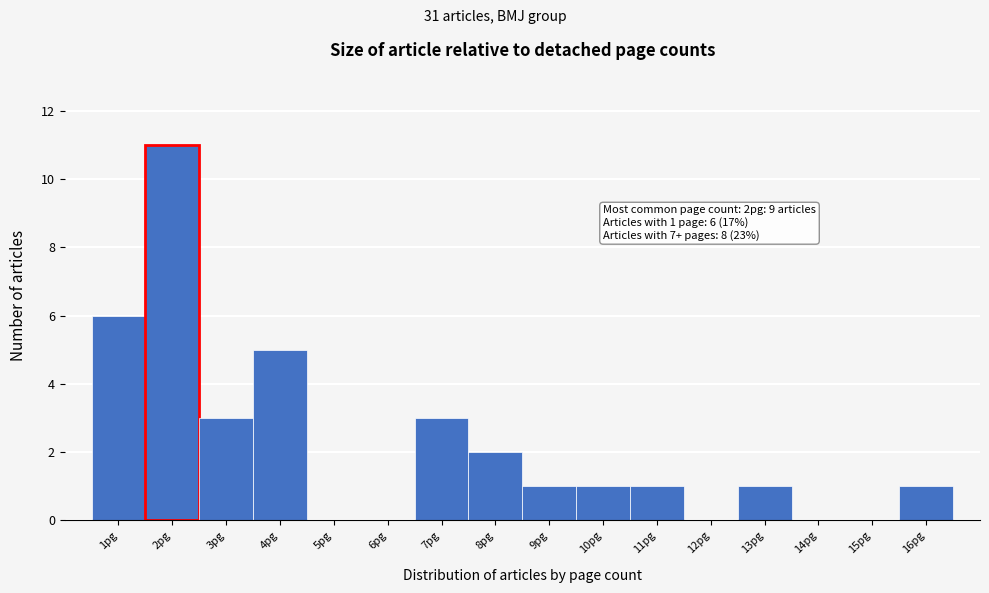

Over which range of the x-axis is the bar tallest?

1.5 to 2.5